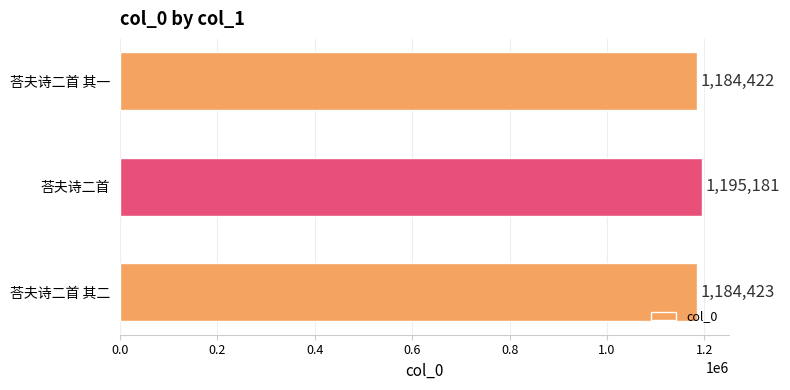

Does the chart contain any negative values?

No